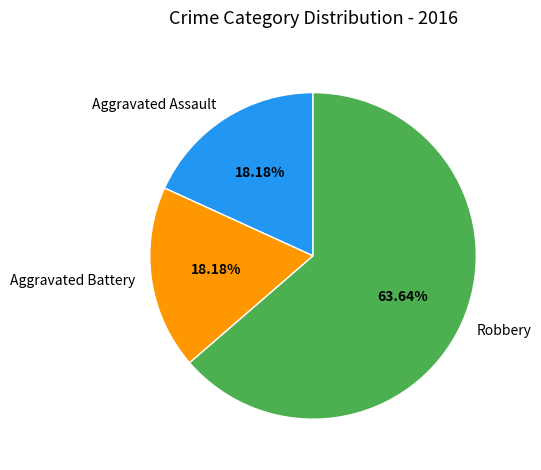

To the nearest percent, what portion does Robbery represent?

64%